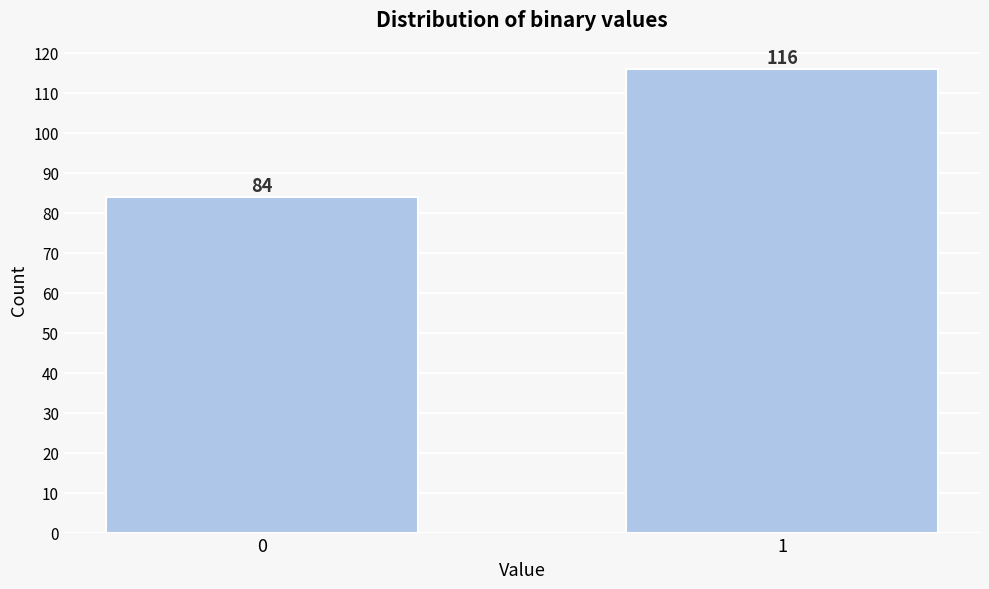

Reading left to right, extract all data points from this chart.

84	116